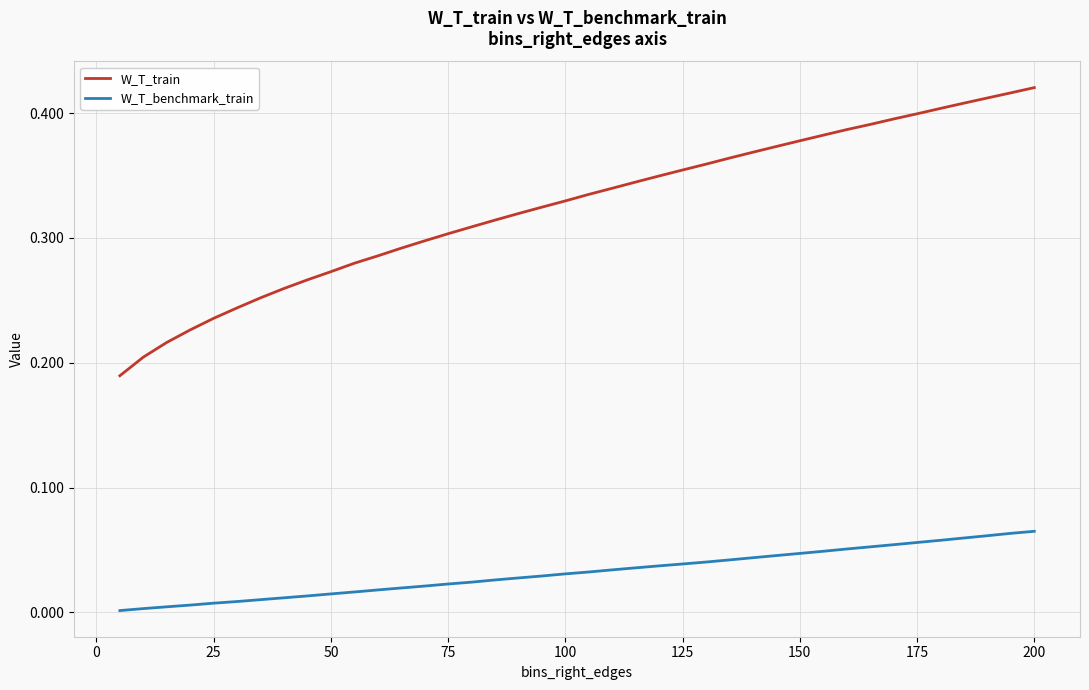

Which series has the largest total across all categories?

W_T_train